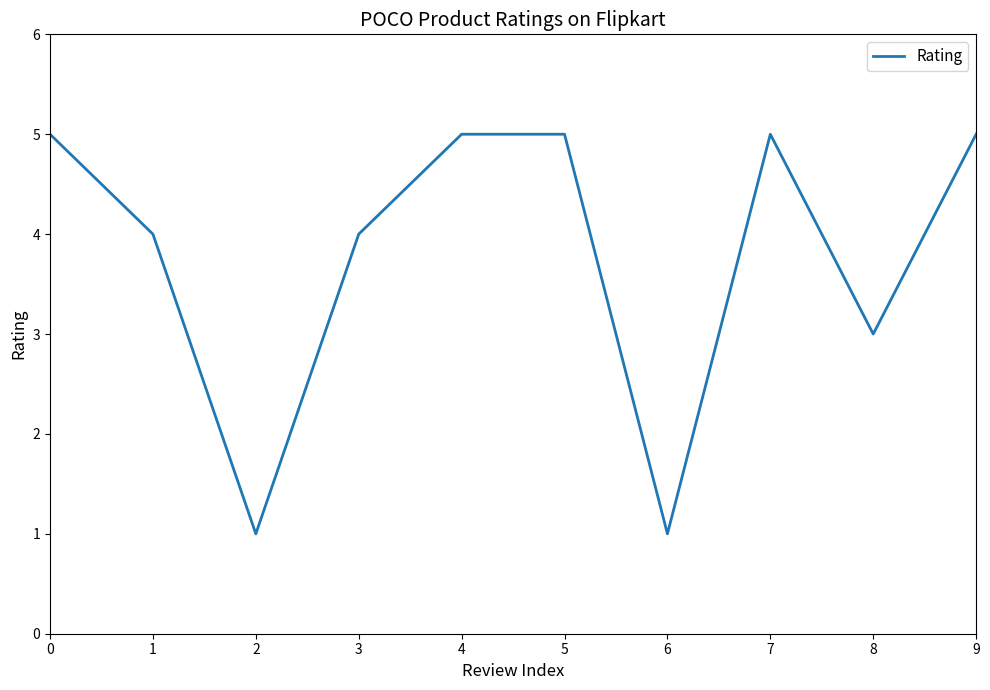

How many values are between 3 and 5?

8